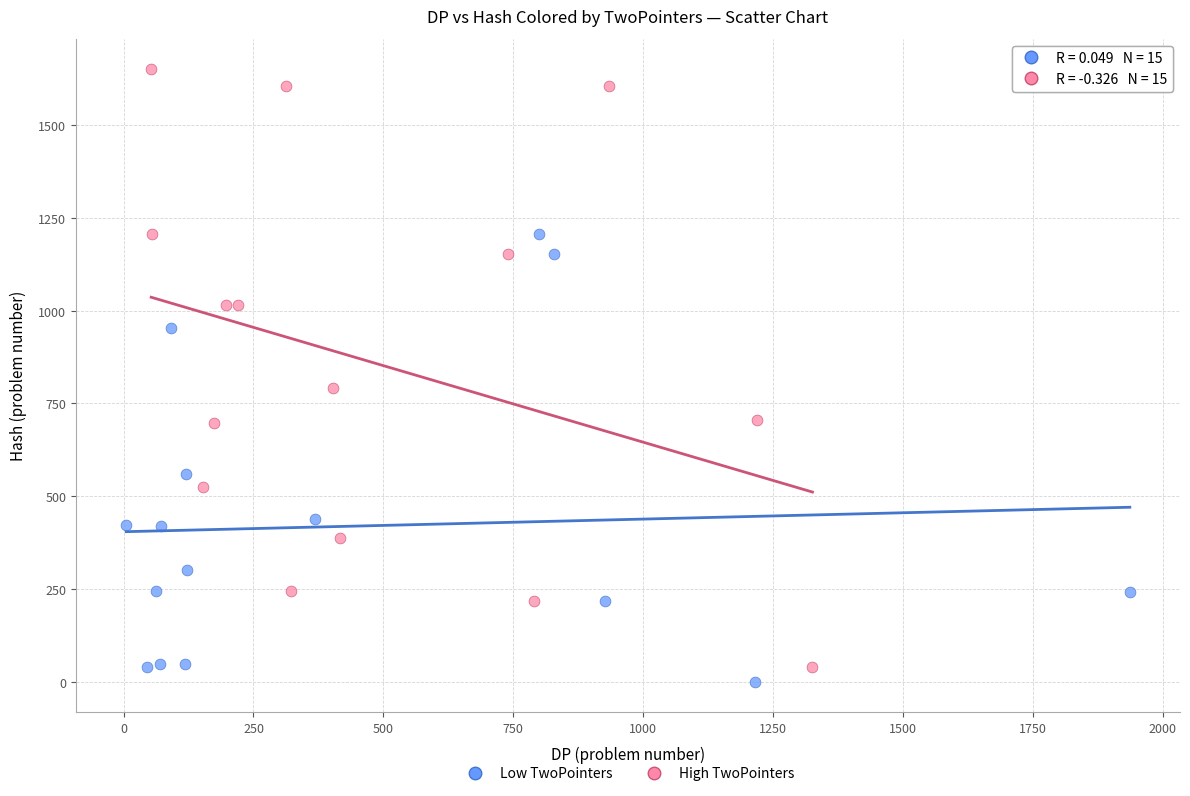

Which series contains the highest Y value?

High TwoPointers